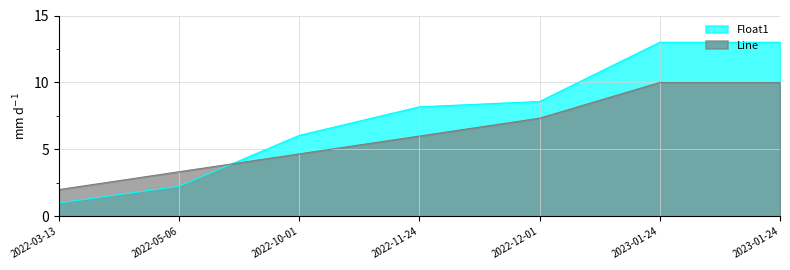

What is the average value of the Line series?

6.2